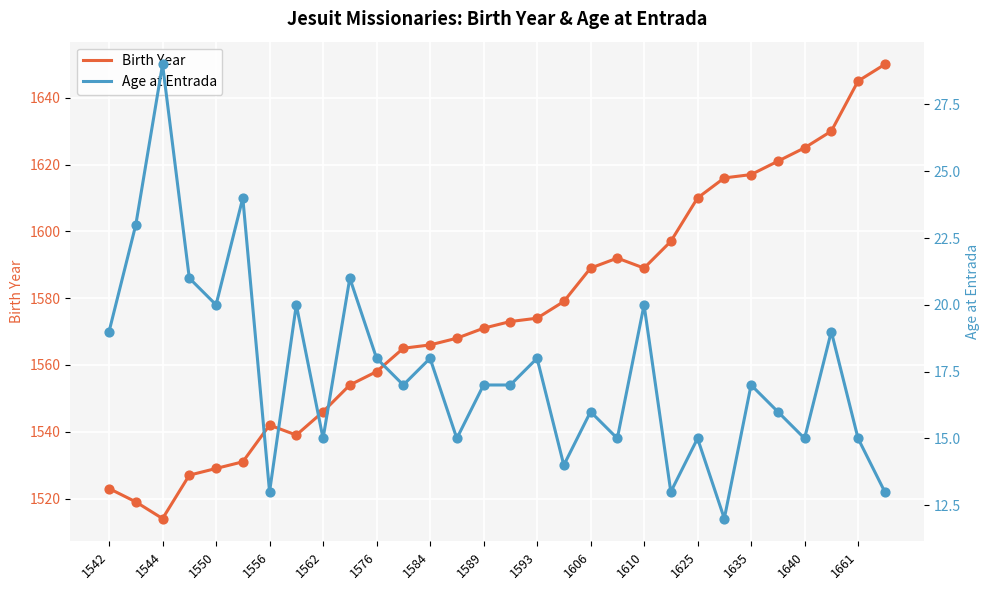

Which series reaches the maximum Y coordinate?

Birth Year